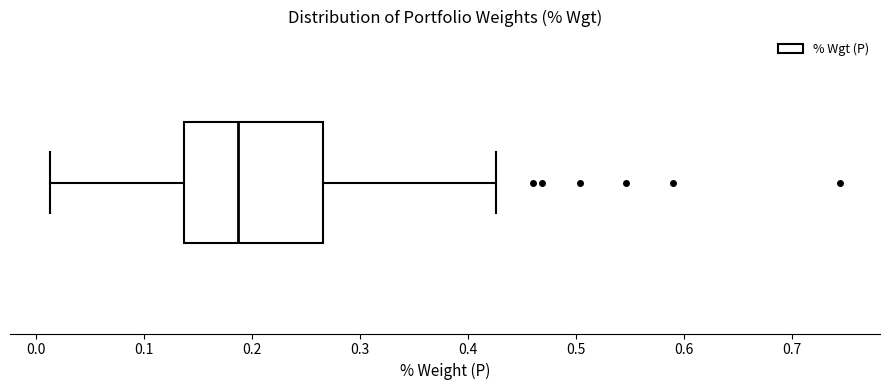

Transcribe this box plot: give where the median line is, the range the box spans, and where the two whiskers end, as read against the x-axis. The values are not printed on the chart, so give them approximately, as read against the axis.

median 0.19, box 0.14 to 0.27, whiskers 0.01 to 0.43